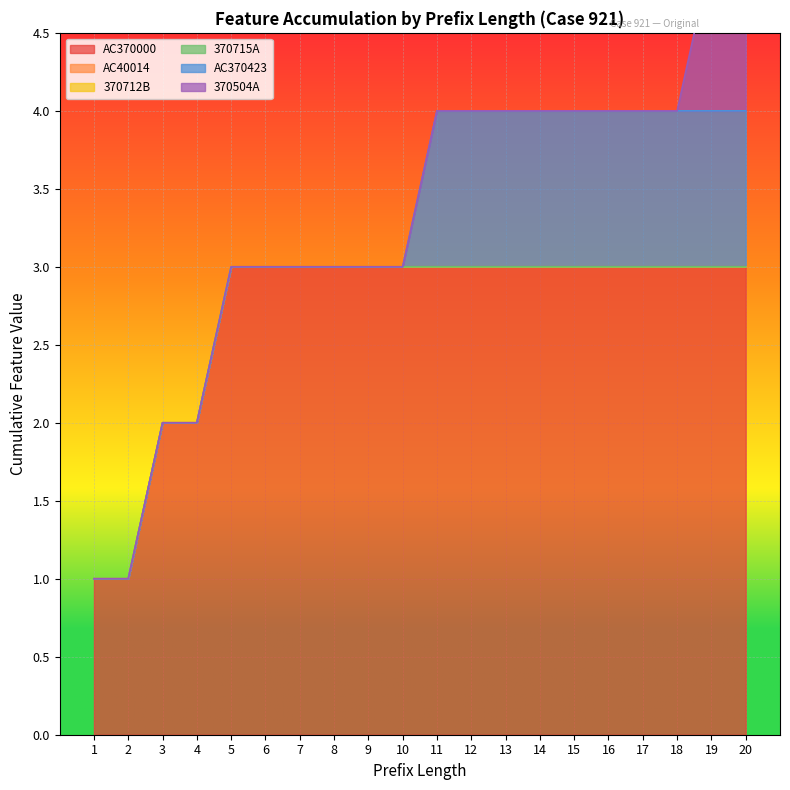

True or false: AC370423 and 370712B intersect in this chart.

False